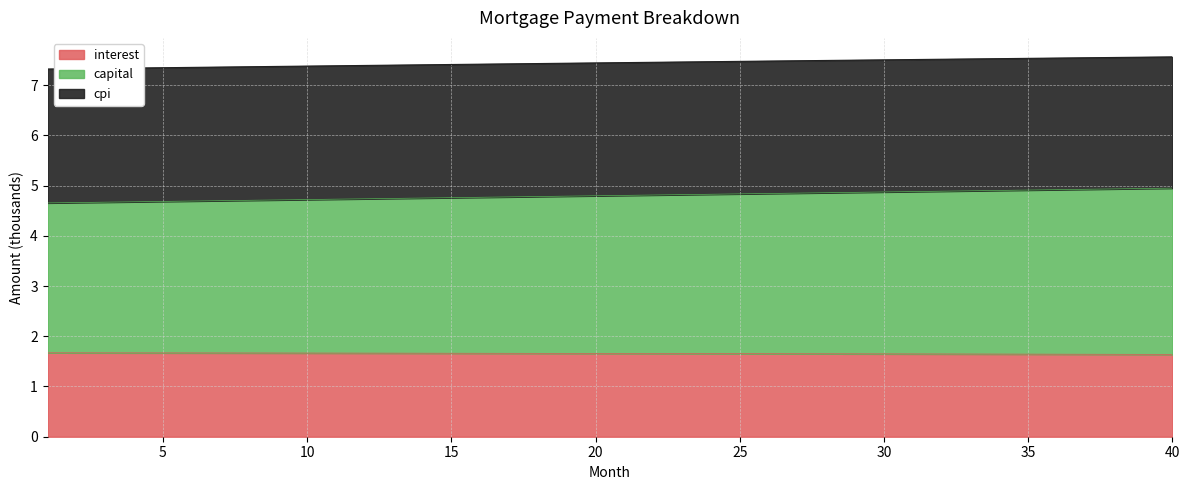

Is it true that interest equals 1.6 at 35?

True